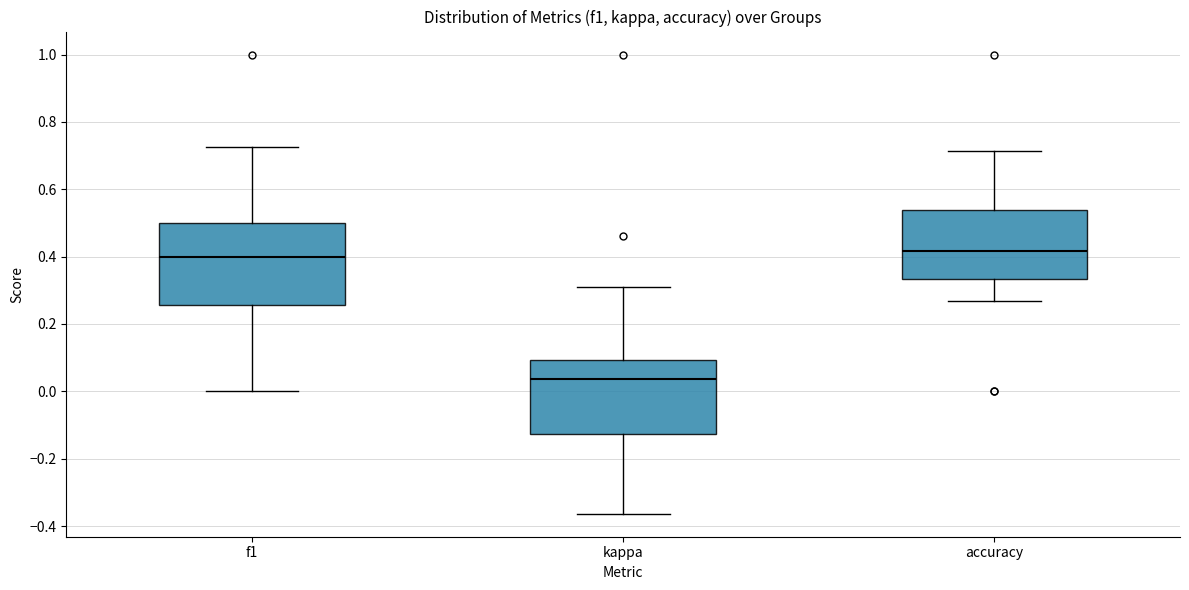

Comparing the boxes themselves (not the whiskers), which one is the tallest?

f1